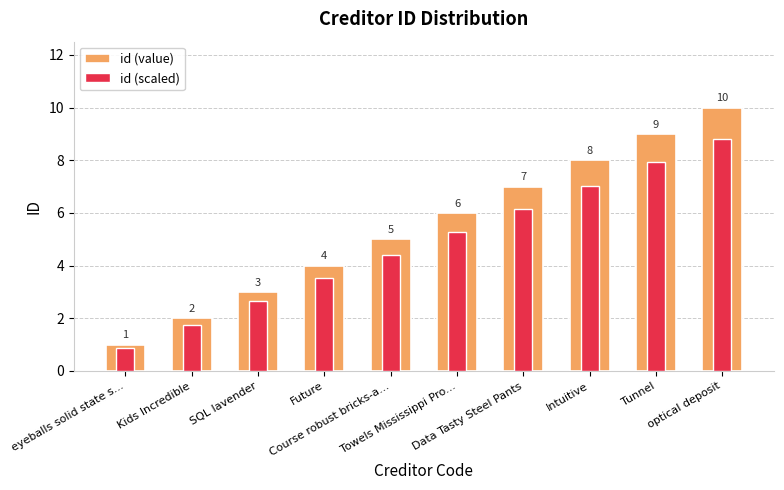

What is the highest value of the id (value) series?

10.0